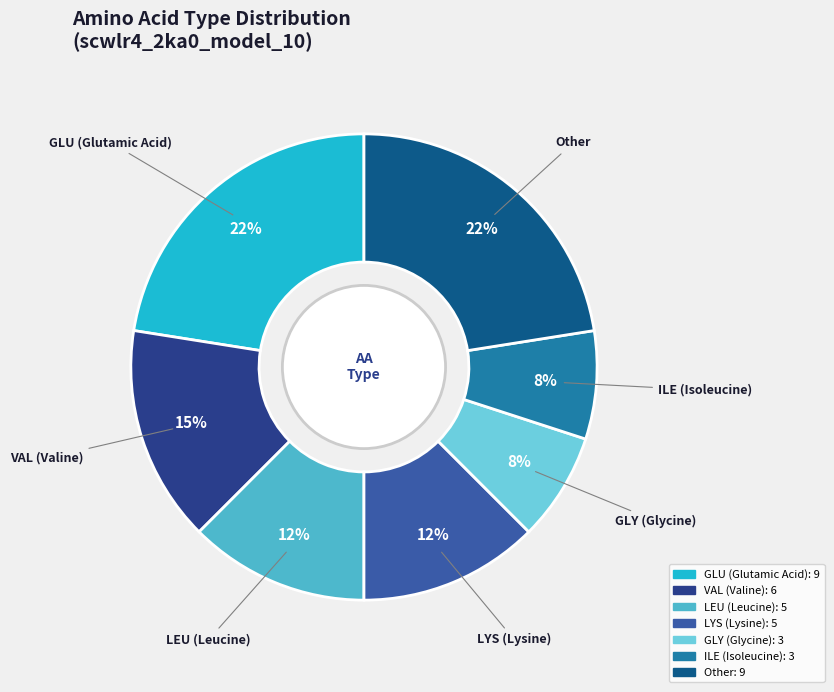

To the nearest percent, what is the average slice percentage?

14%